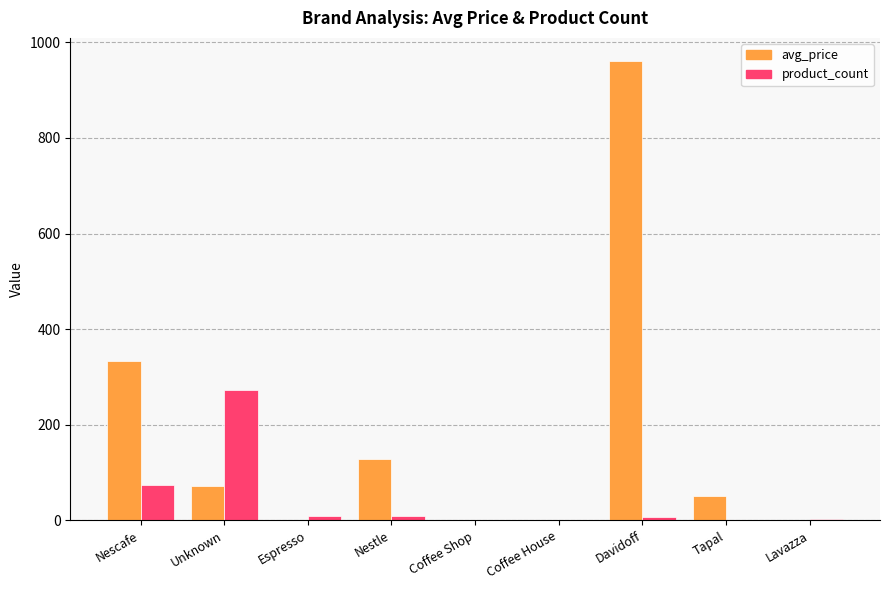

Which series has the largest total across all categories?

avg_price